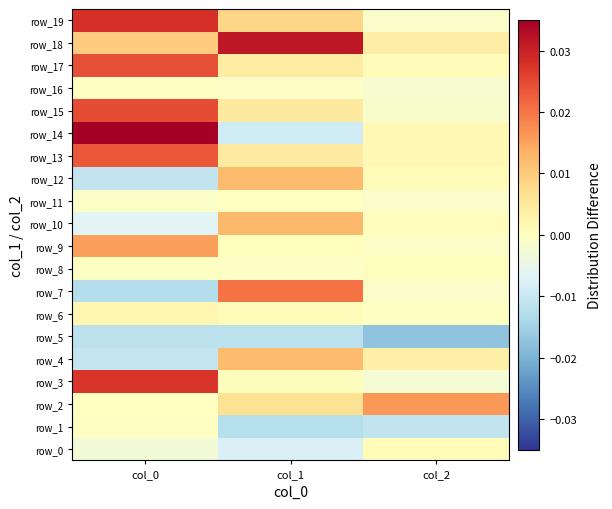

At how many categories does at least one series exceed 0?

3